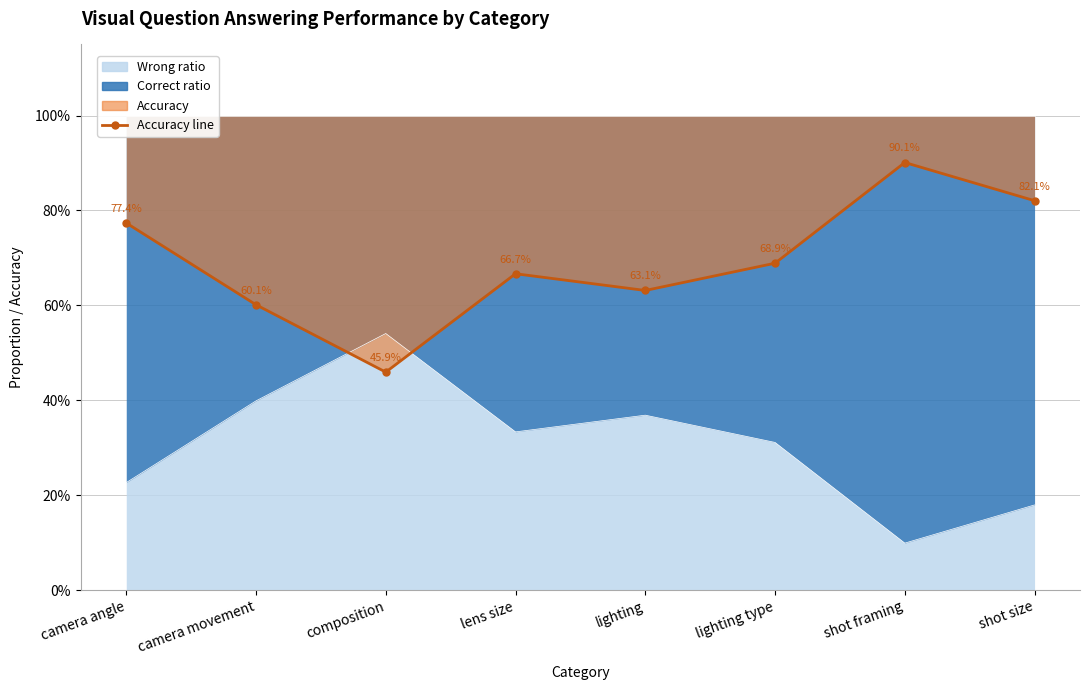

Read the value at camera angle.

0.8